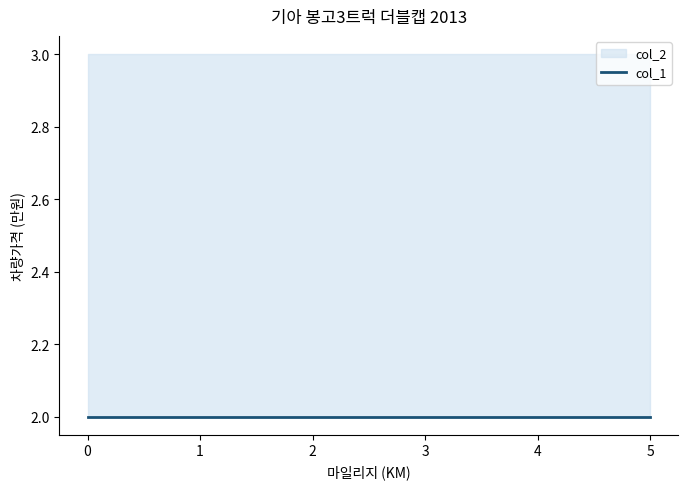

Where is col_2 nearest to the value 3?

1